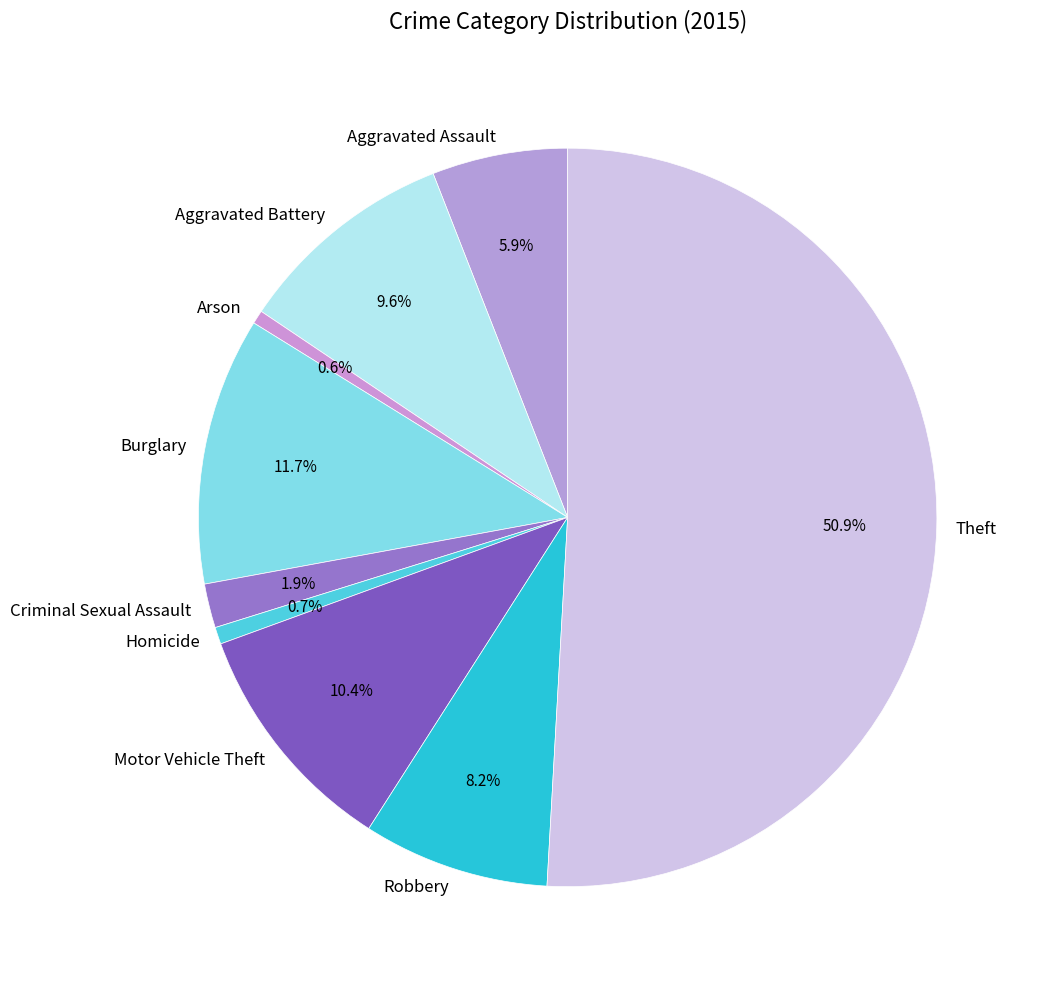

Which has a higher value, Aggravated Battery or Criminal Sexual Assault?

Aggravated Battery